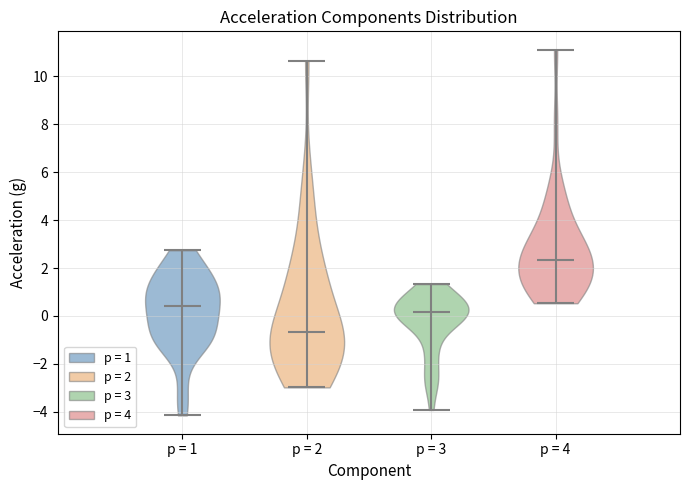

Which violin has the highest median line?

p = 4